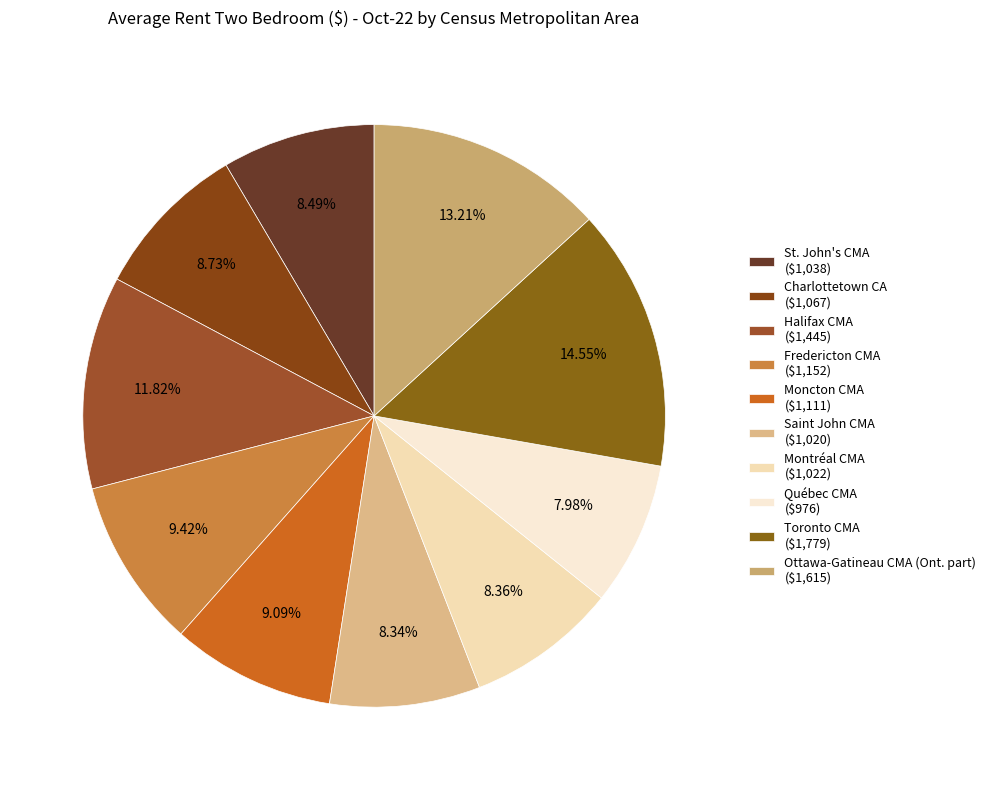

To the nearest percent, what is the difference between the largest and smallest slice percentages?

7%